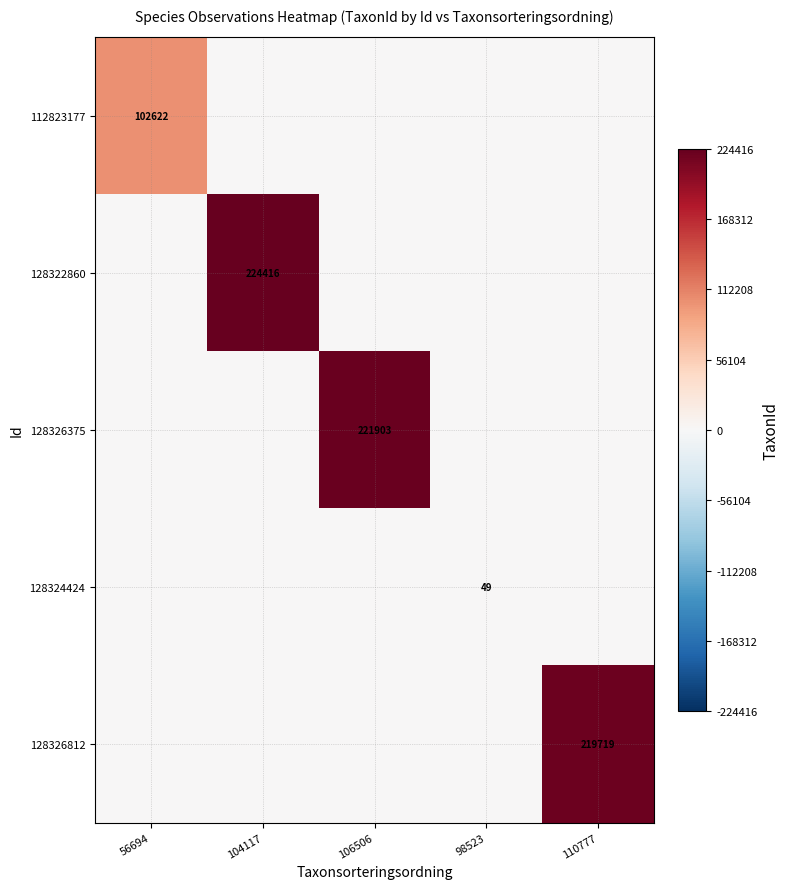

Is it true that 128326375 equals 0 at 110777?

True